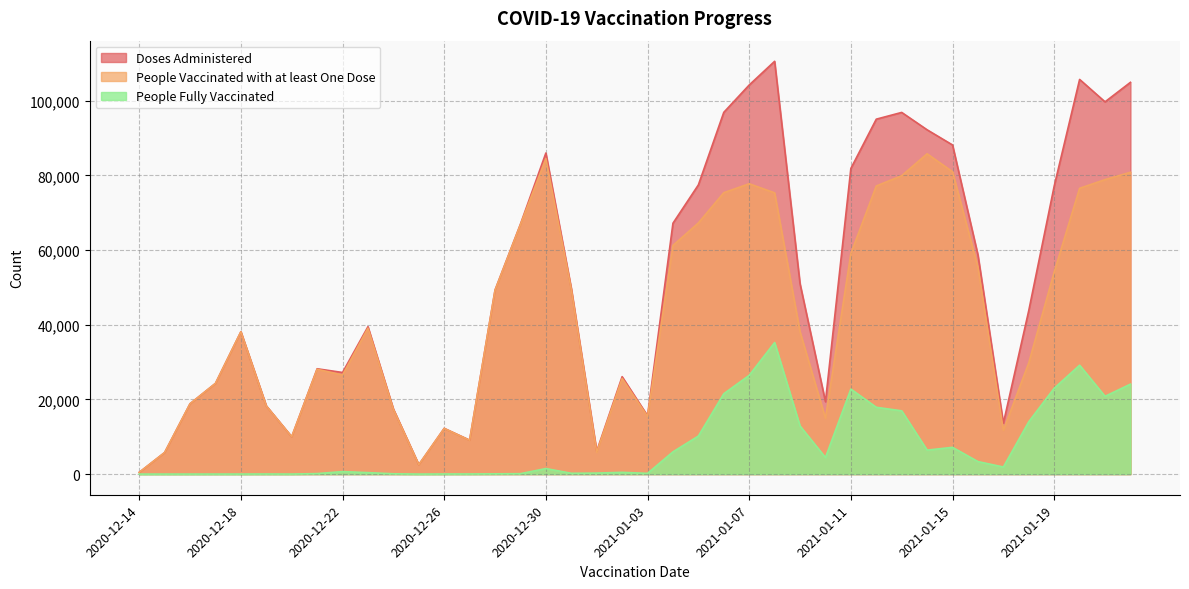

Is it true that Doses Administered equals 24045 at 2021-01-18?

False